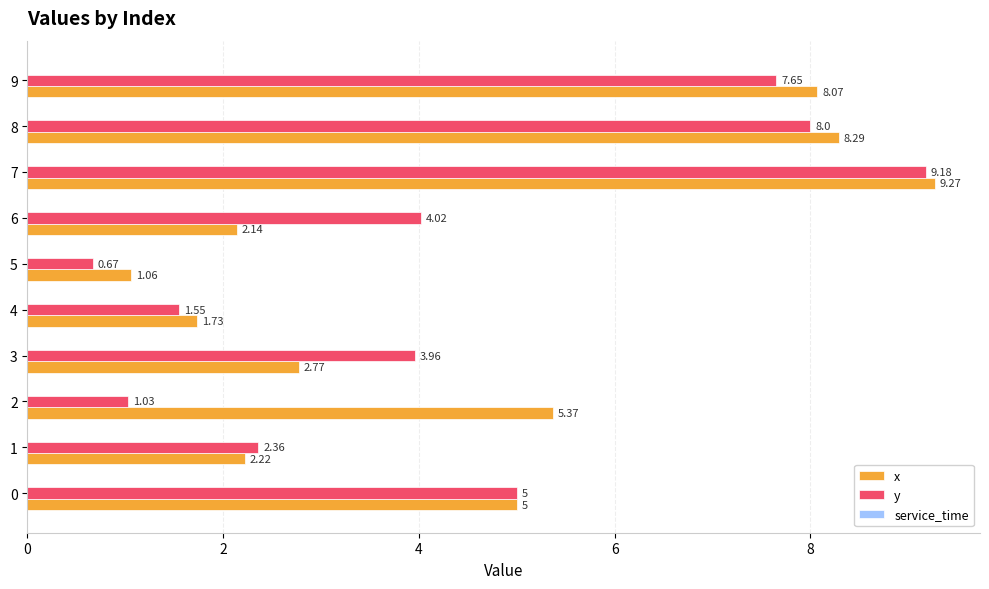

Is the value of y at 8 greater than the value of x at 2?

Yes